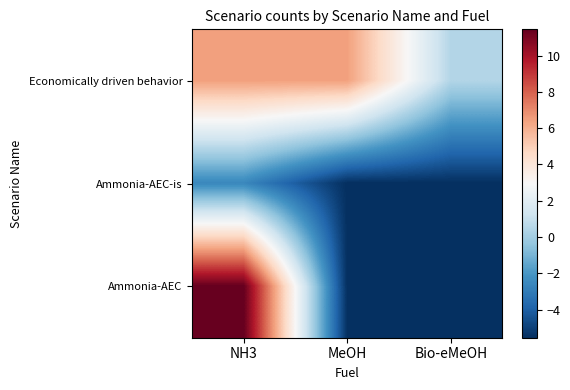

Rank the series by their maximum value, from highest to lowest.

Ammonia-AEC, Economically driven behavior, Ammonia-AEC-is